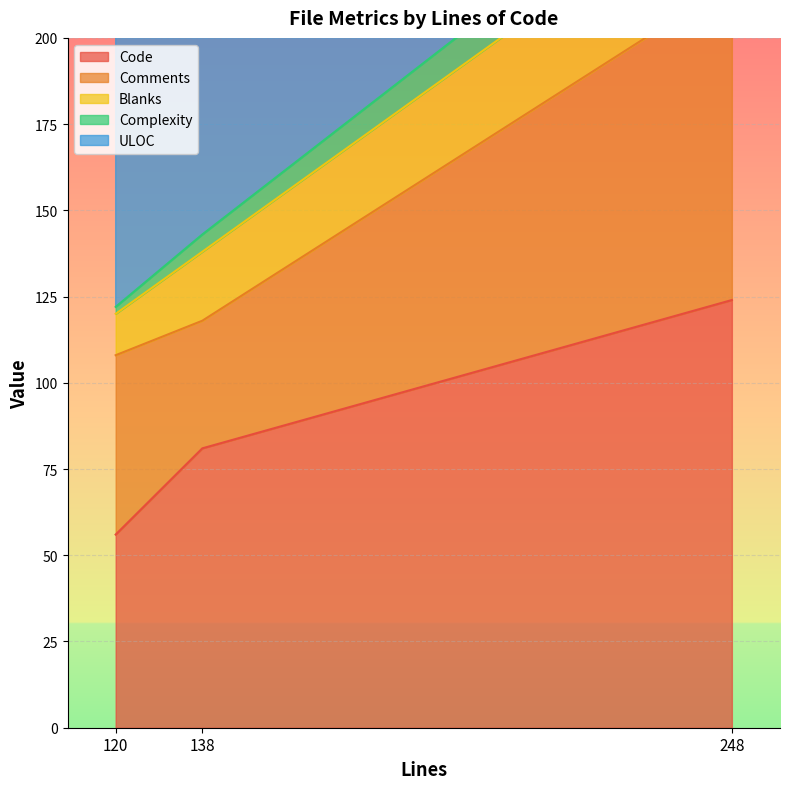

What is the sum of all Code values?

261